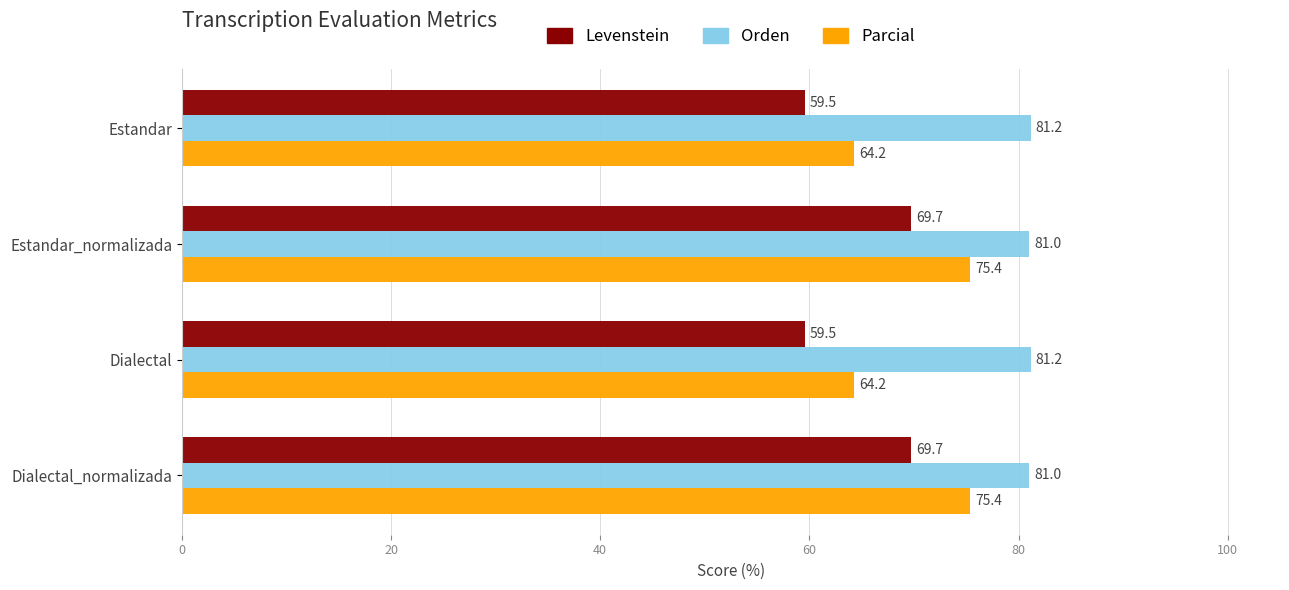

Which series has the largest total across all categories?

Orden